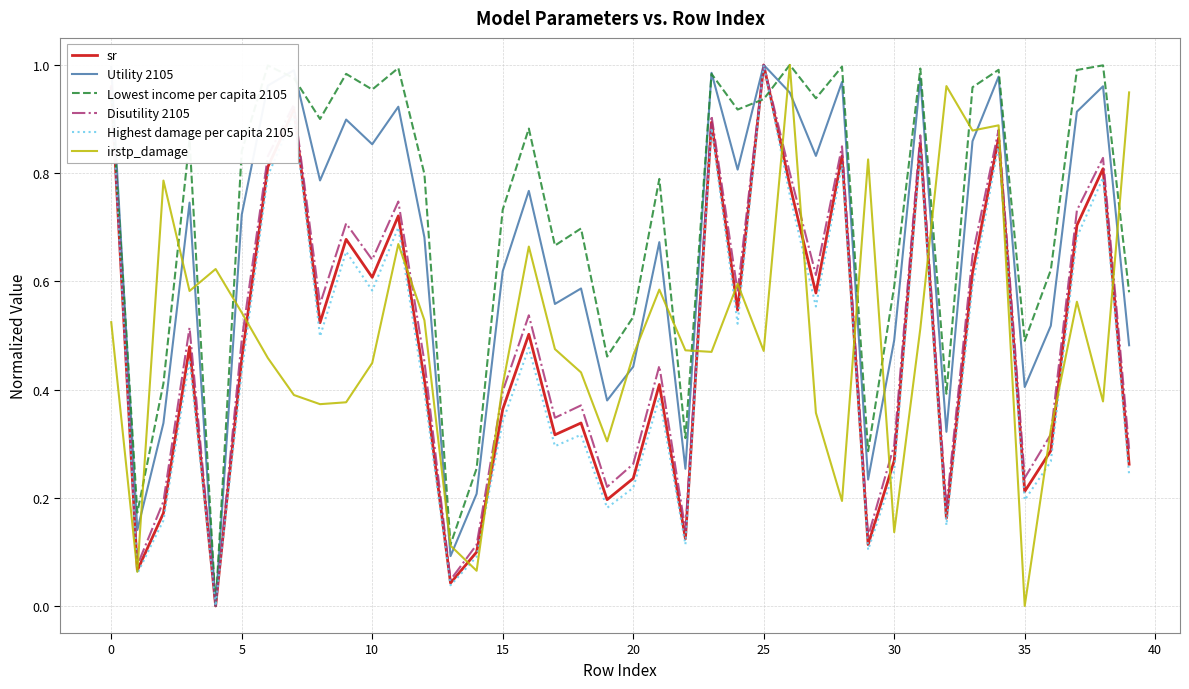

How many interior local peaks does the Highest damage per capita 2105 series have?

13